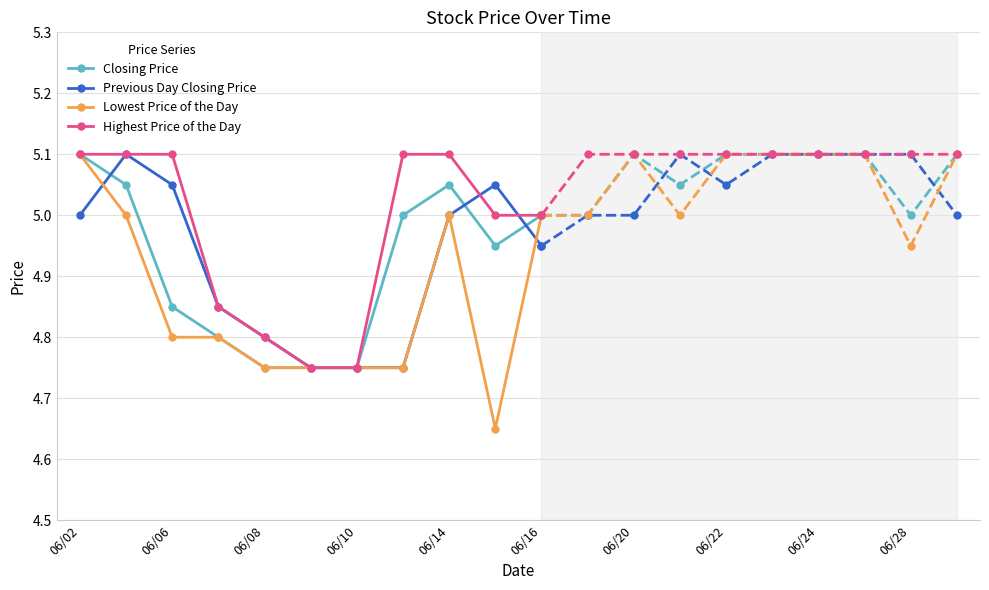

Does the chart display data point markers on the line(s)?

Yes